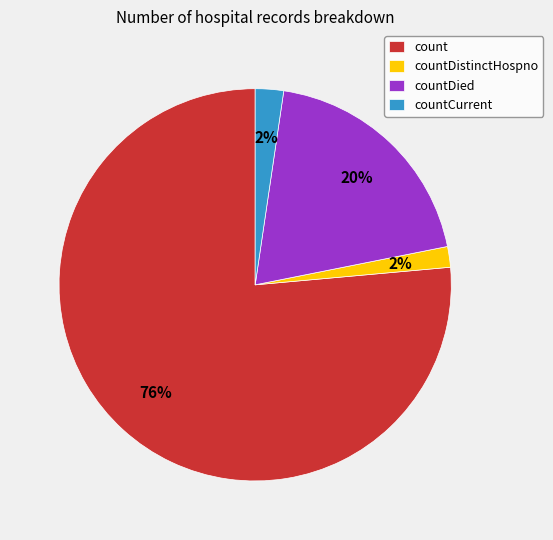

Which slice is the largest?

count